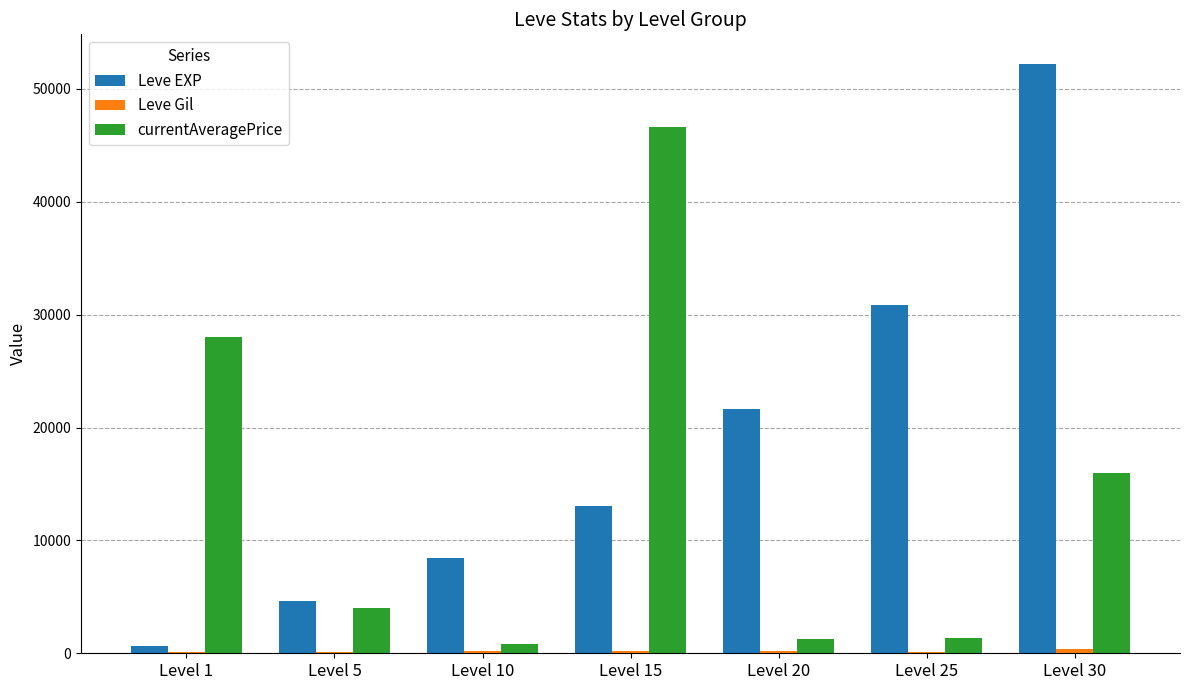

The value of Leve EXP at Level 25 is 20123. True or false?

False